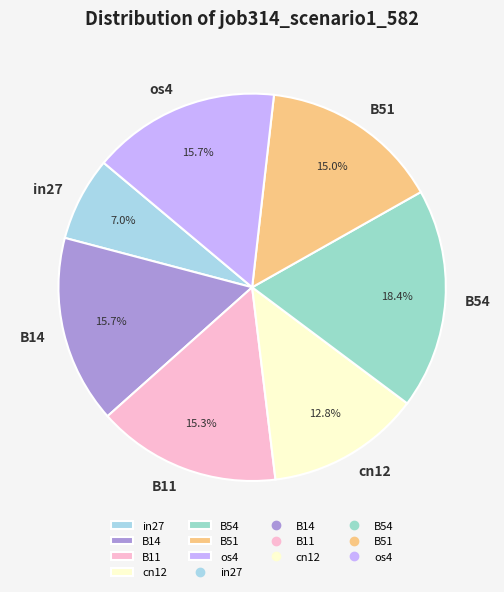

Is B51 the majority of the pie?

No